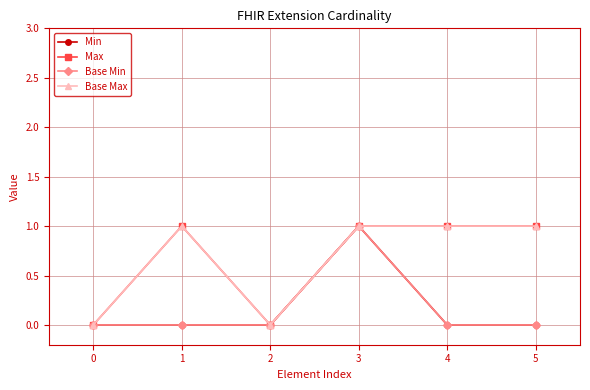

Does the chart have visible grid lines?

Yes